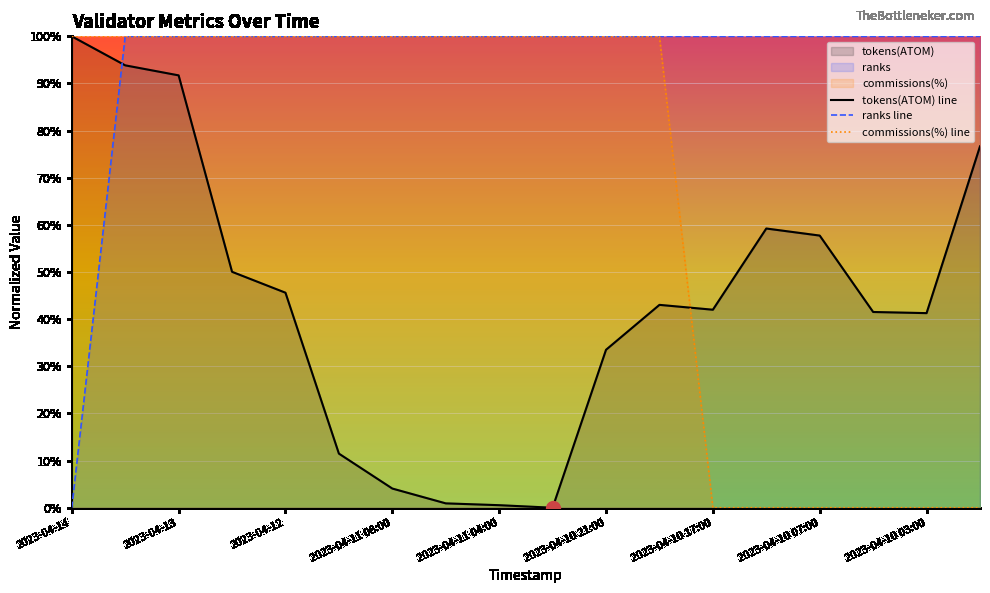

Is the value of commissions(%) at 2023-04-11 08:00 greater than the value of ranks at 2023-04-10 05:00?

No